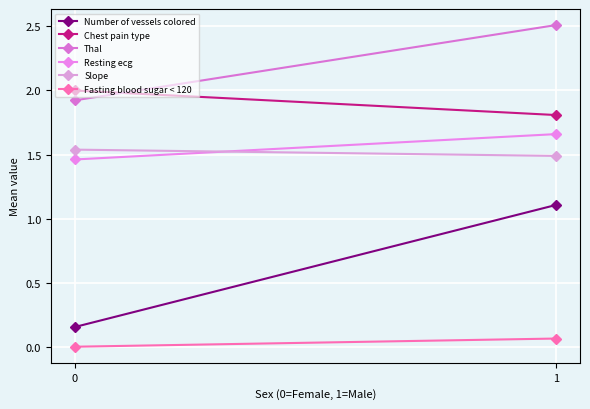

True or false: Chest pain type has a value of 2.7 at 0.

False